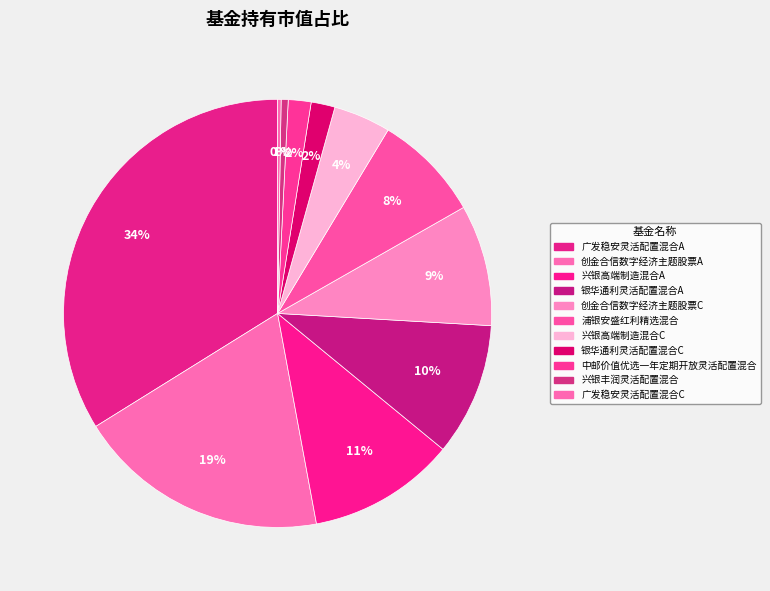

How many slices are in this pie chart?

11